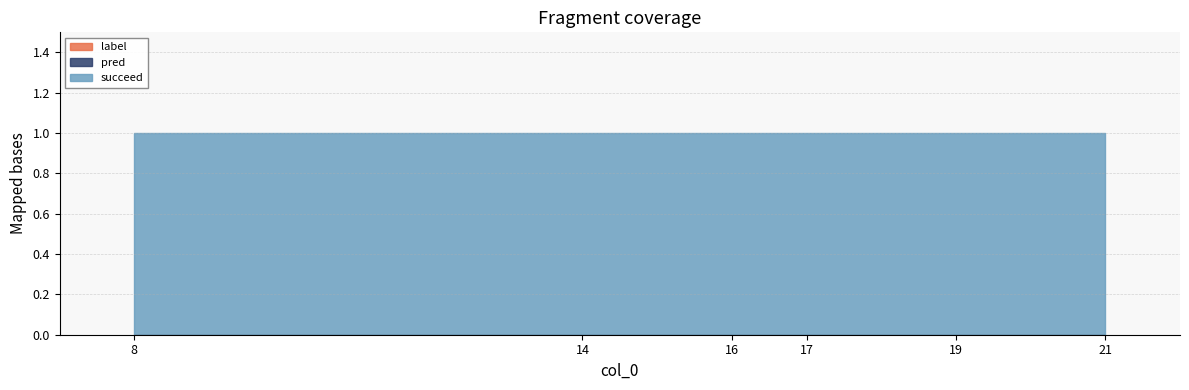

What is the greatest value displayed?

1